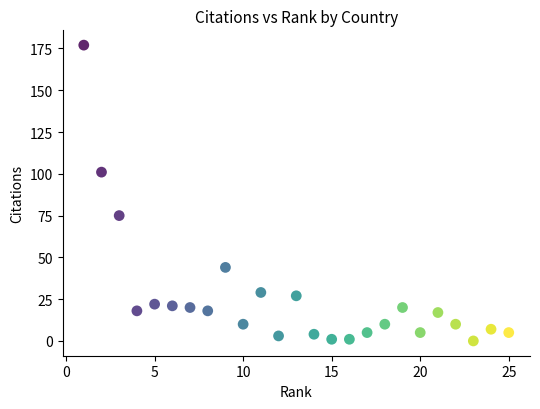

What is the range of X values (max minus min)?

24